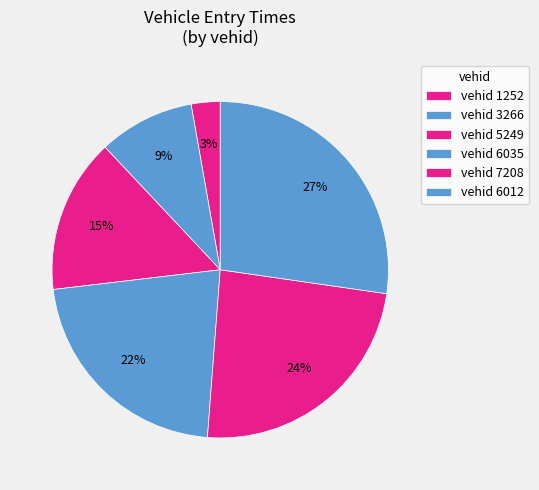

How many slices are in this pie chart?

6